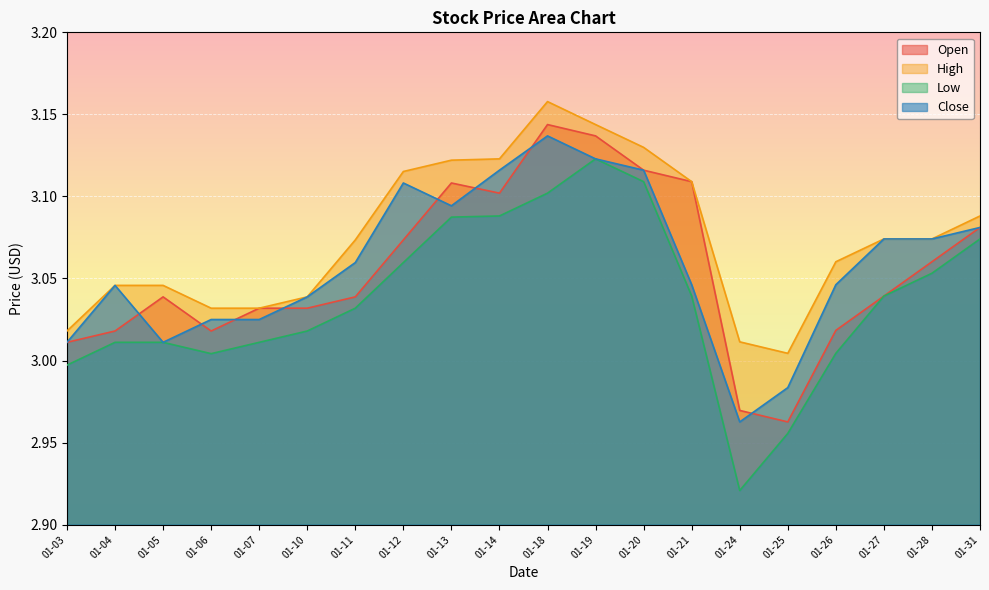

What is the value of the Low point at the 1st from the left?

3.0